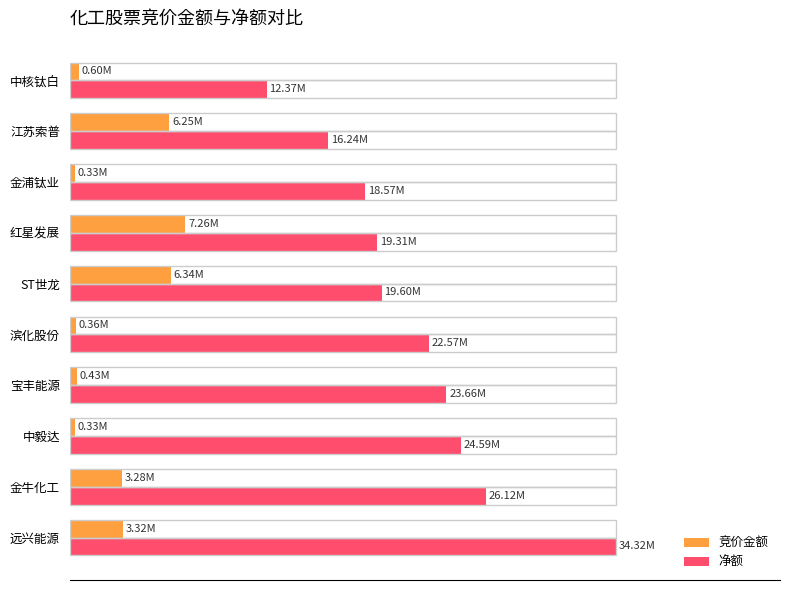

What is the minimum value for 净额?

36.1